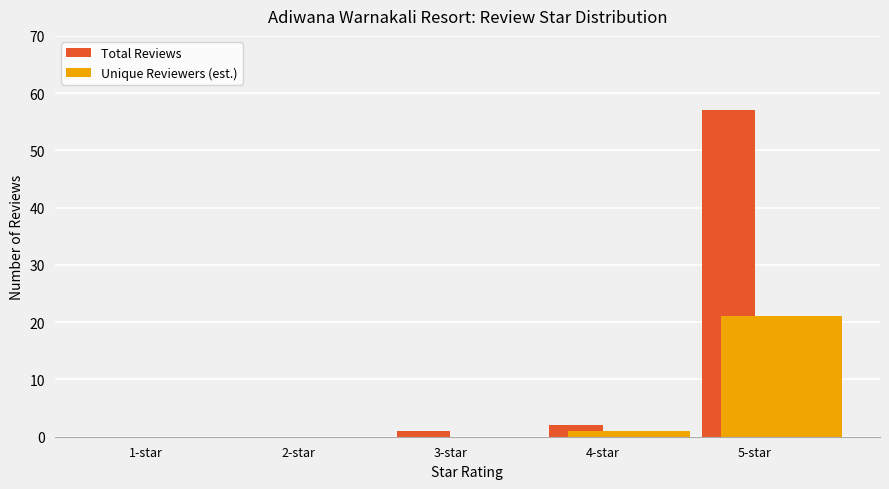

Which series has the largest total across all categories?

Total Reviews